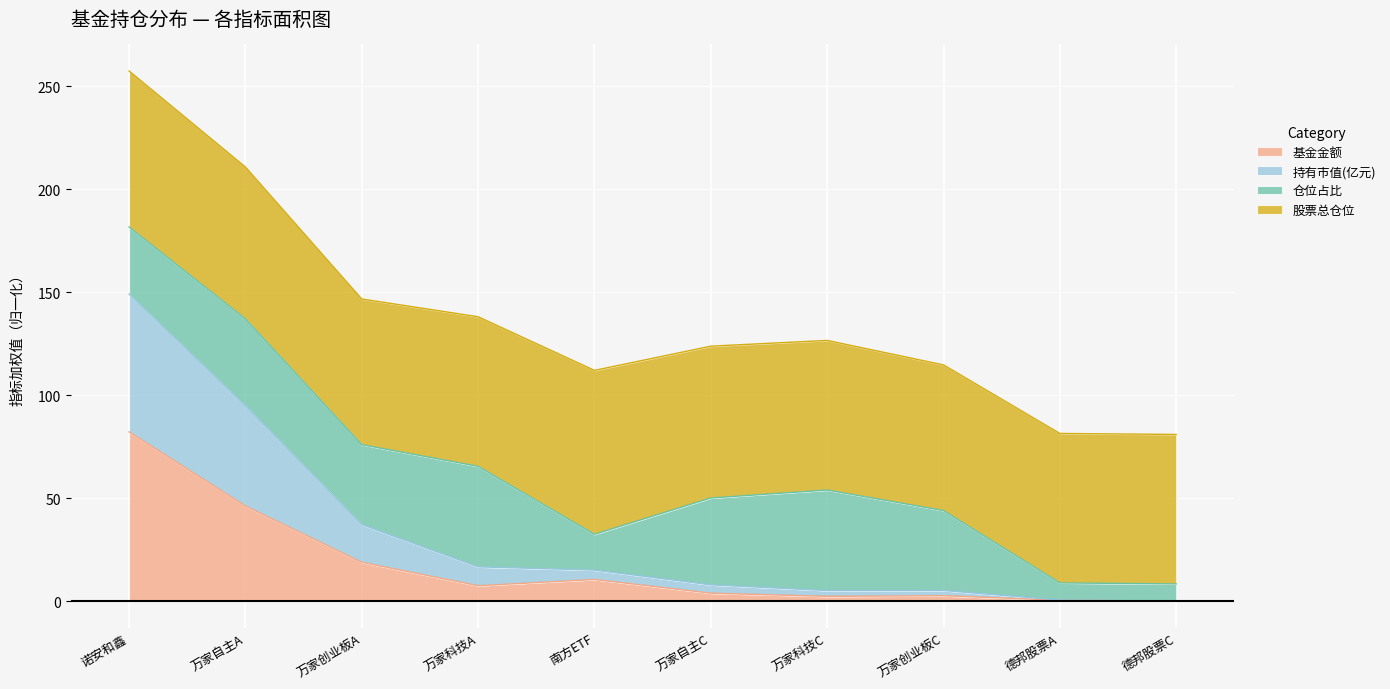

What is the difference between the 基金金额 values at 万家自主A and 德邦股票A?

45.8